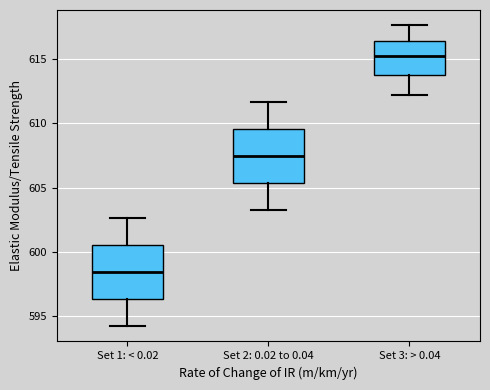

Reading left to right, read every box against the y-axis: the position of its median line, the range the box covers, and the ends of its whiskers. The values are not printed on the chart, so give them approximately, as read against the axis.

Set 1: < 0.02: median 598.5, box 596.5 to 600.5, whiskers 594.0 to 602.5
Set 2: 0.02 to 0.04: median 607.5, box 605.5 to 609.5, whiskers 603.0 to 611.5
Set 3: > 0.04: median 615.5, box 613.5 to 616.5, whiskers 612.0 to 617.5